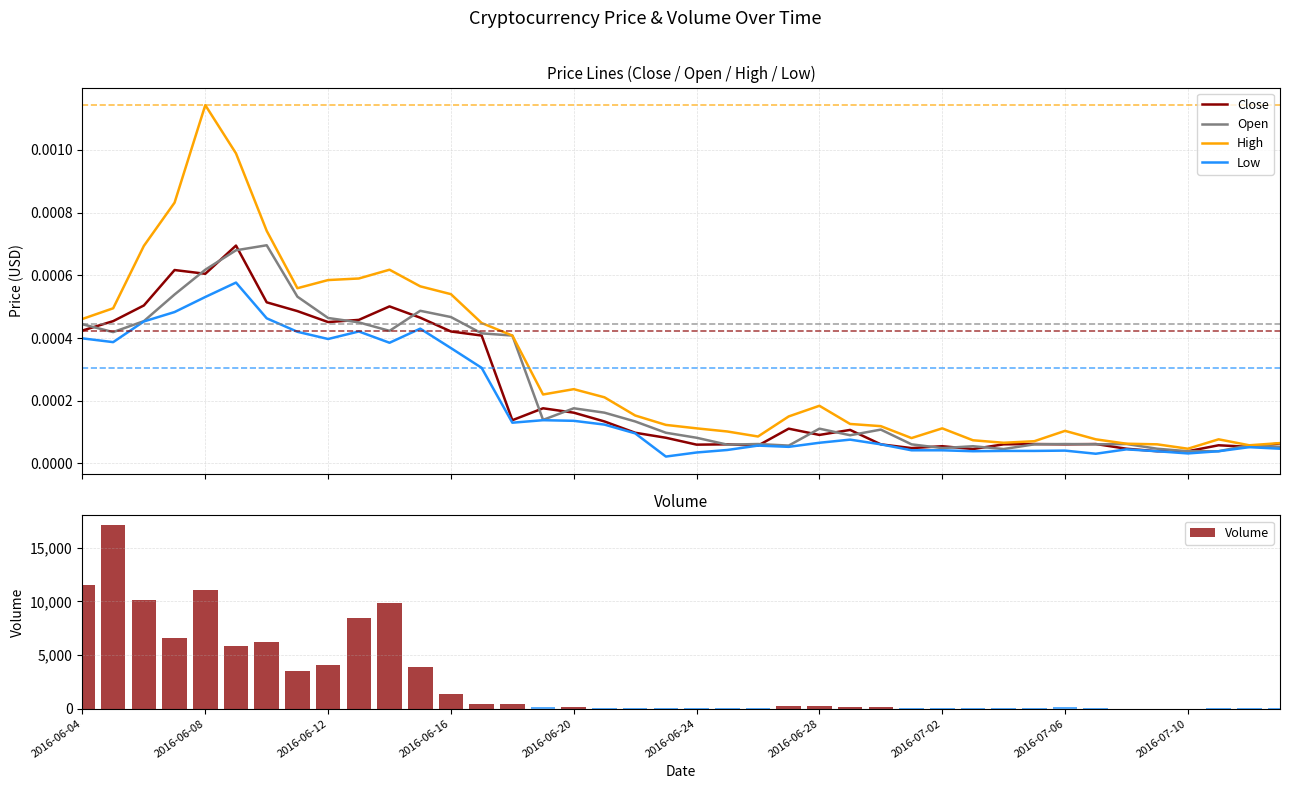

Count the number of categories in the chart.

40